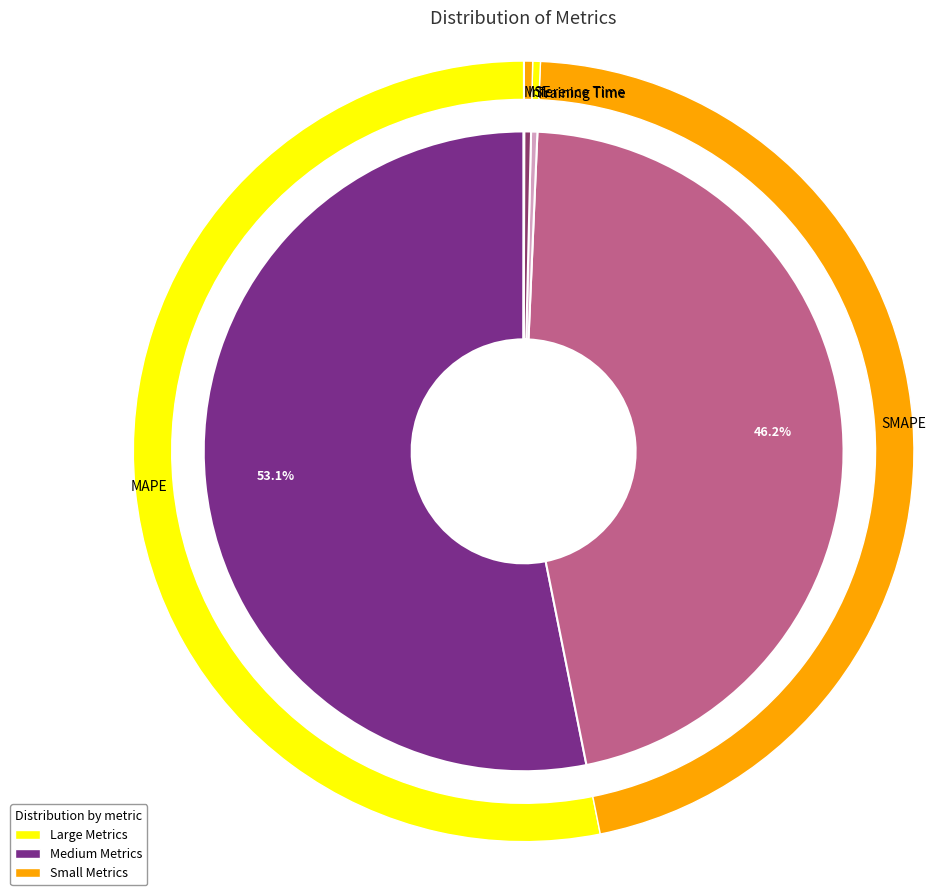

Is MAPE the majority of the pie?

Yes